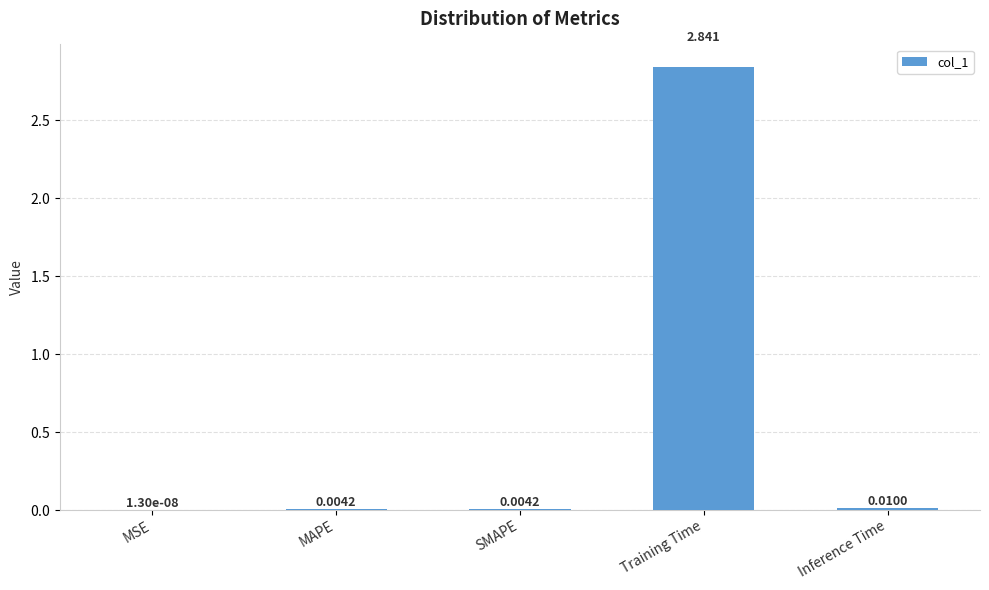

Which has a higher value, Training Time or SMAPE?

Training Time